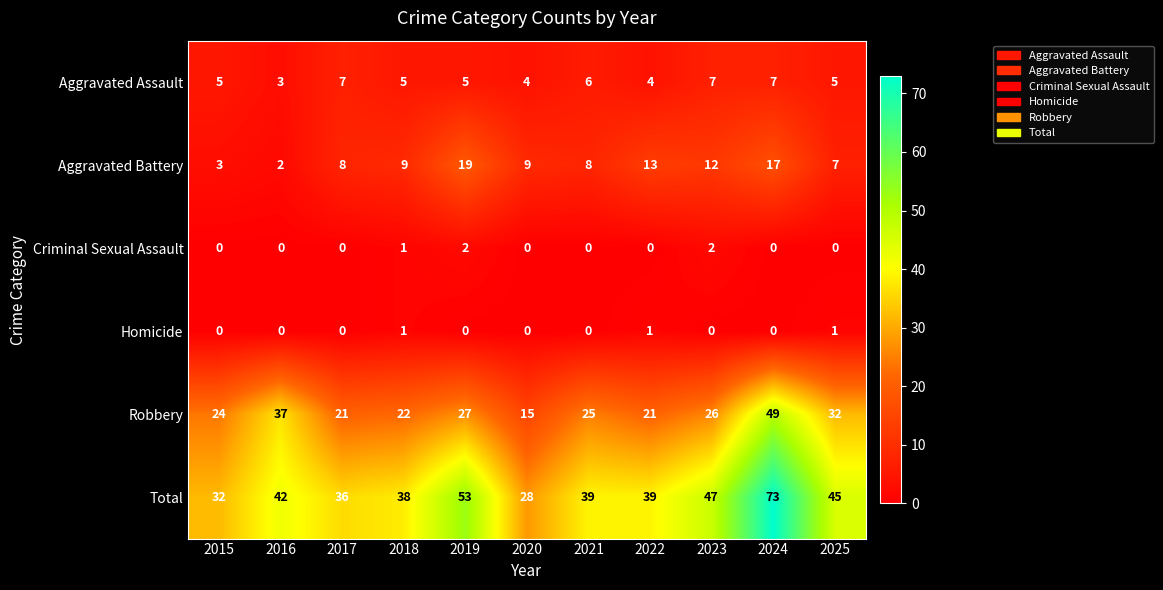

Which series has the largest total across all categories?

Total